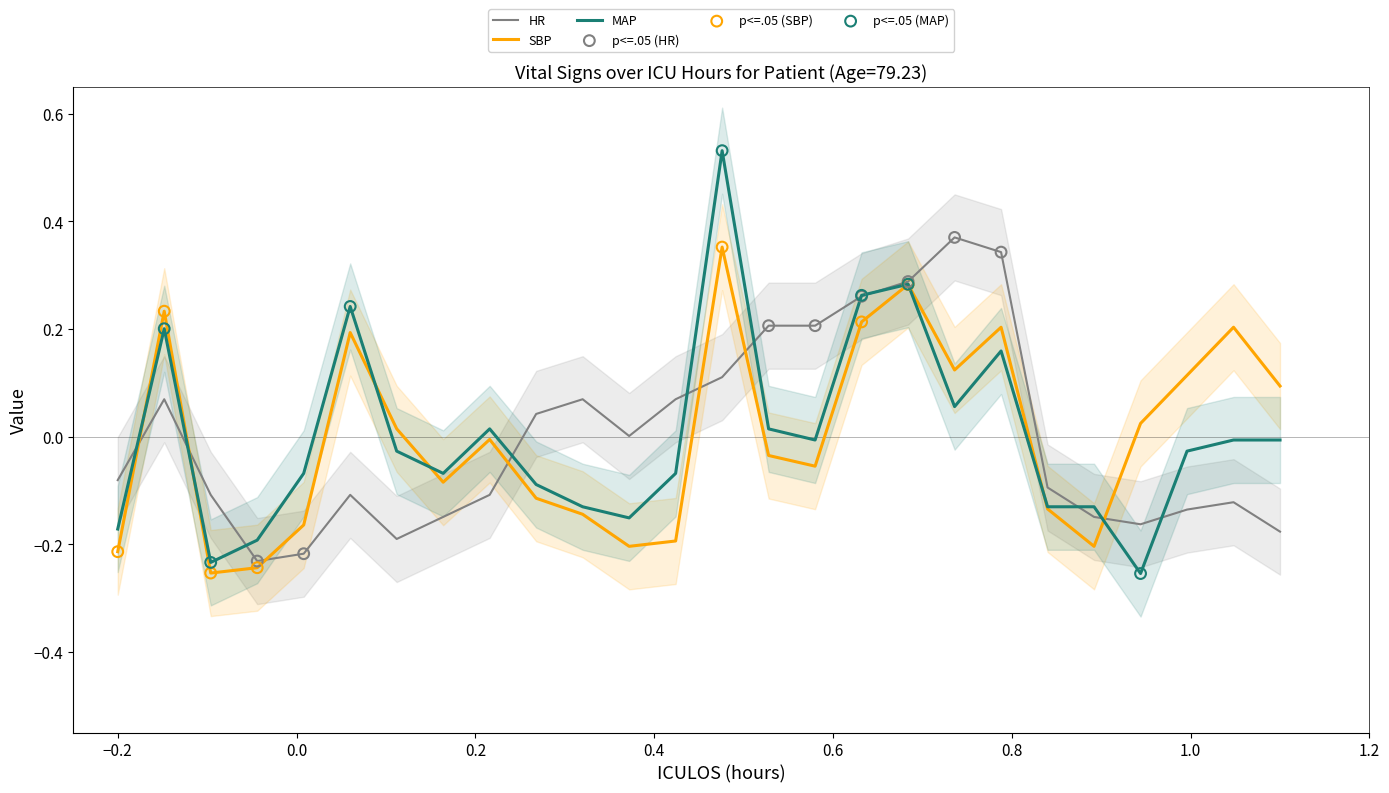

Which series contains the highest Y value?

MAP